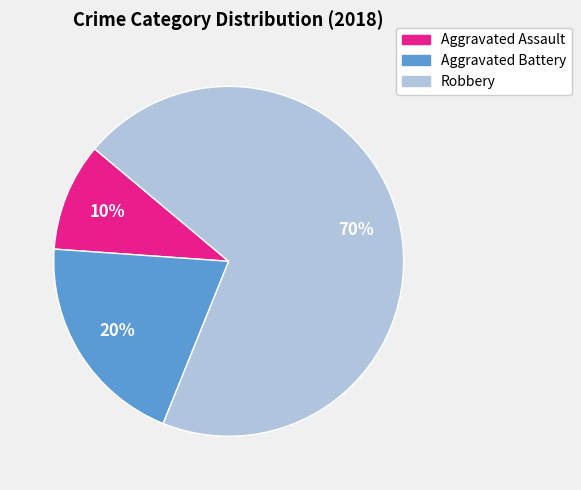

How many segments does this pie chart have?

3